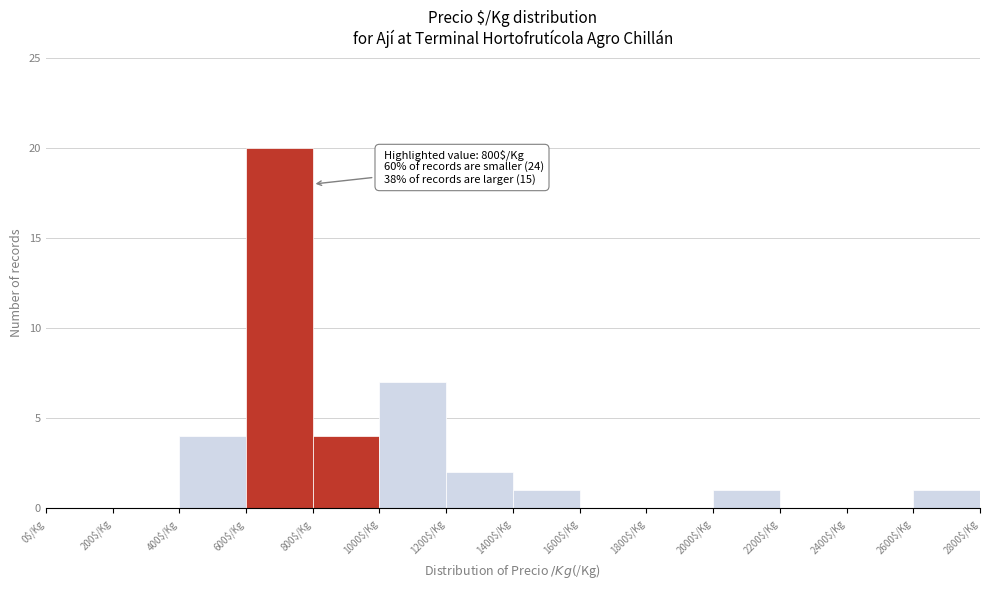

Over which range of the x-axis is the bar tallest?

600 to 800